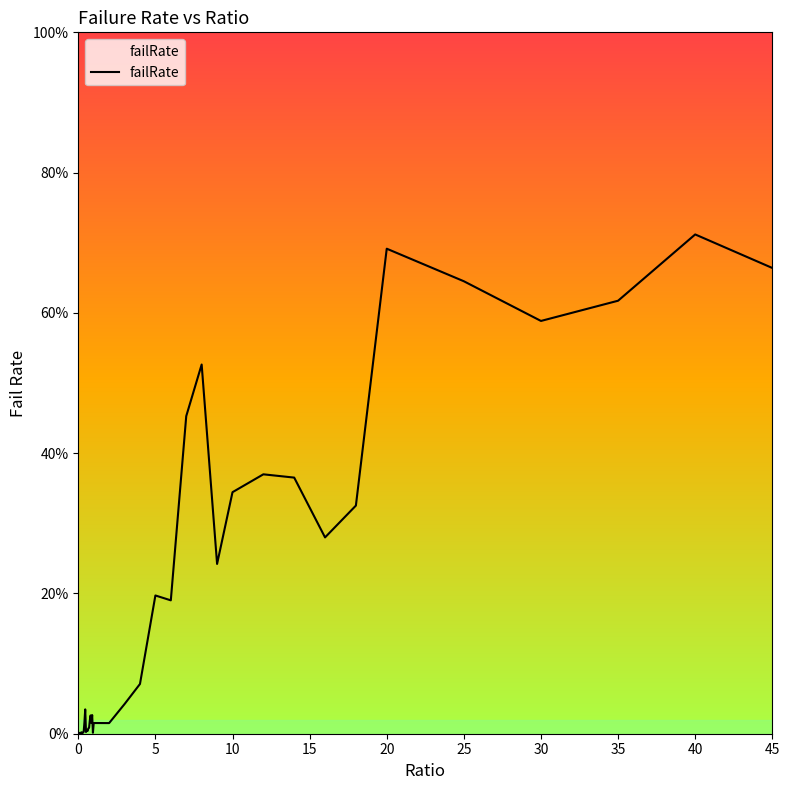

Does the chart display data point markers on the line(s)?

No